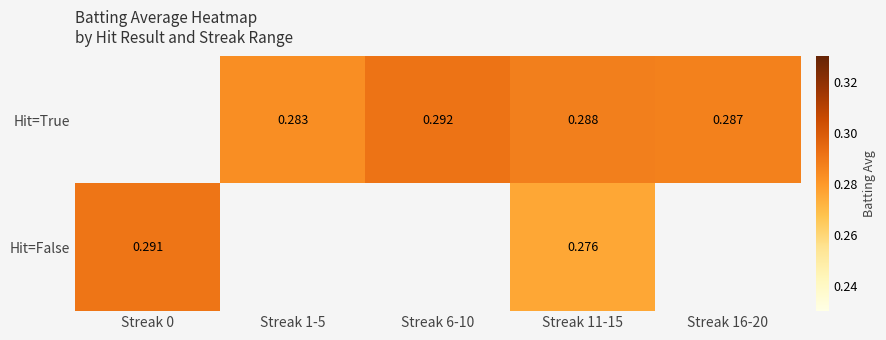

At Streak 11-15, list the series in order from smallest to largest.

Hit=False, Hit=True